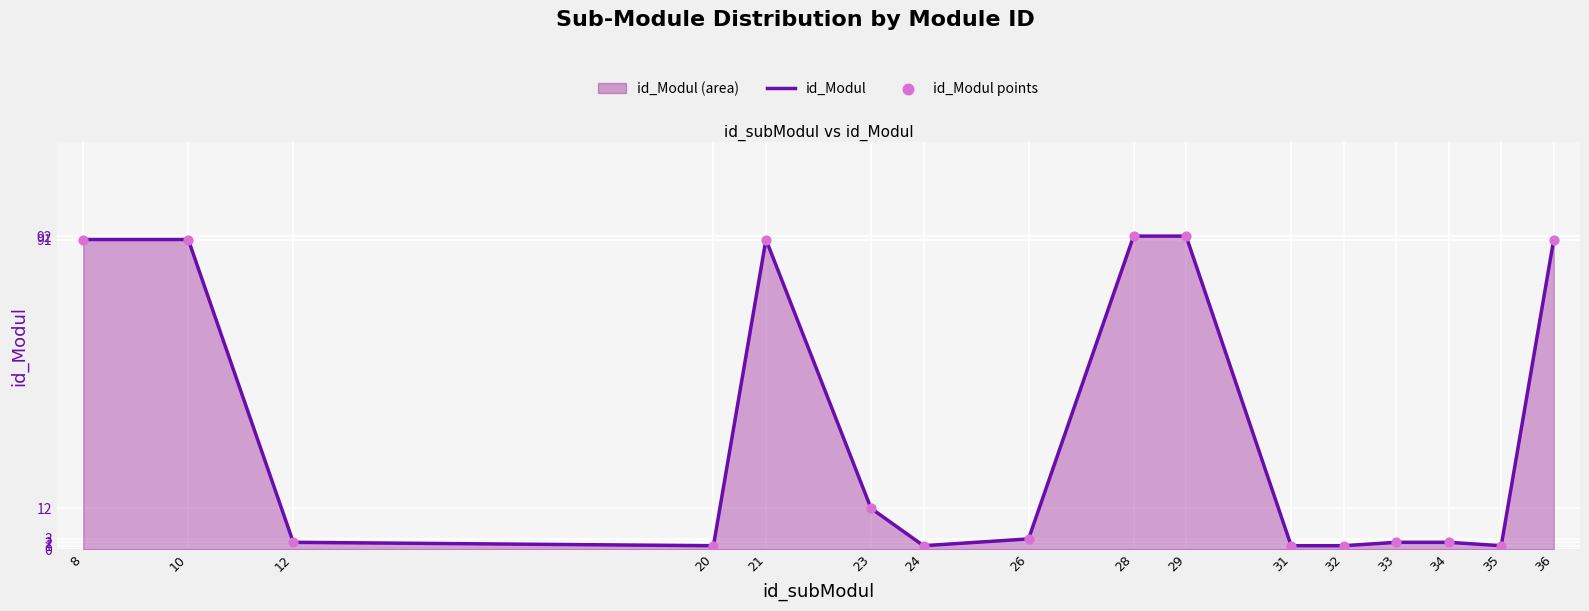

Where is the data nearest to the value 46?

23